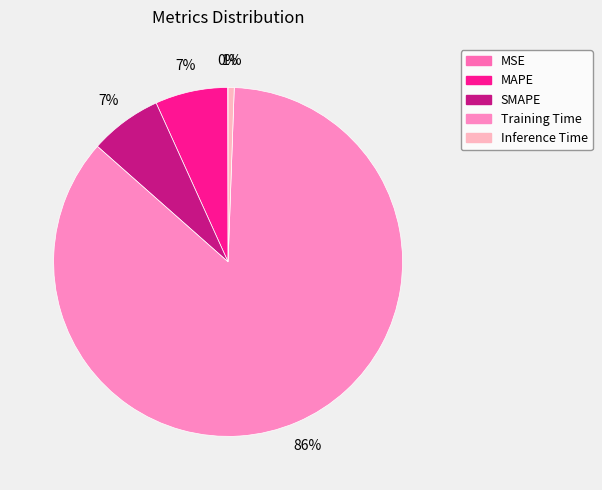

The Inference Time slice represents 1% of the pie. True or false?

True